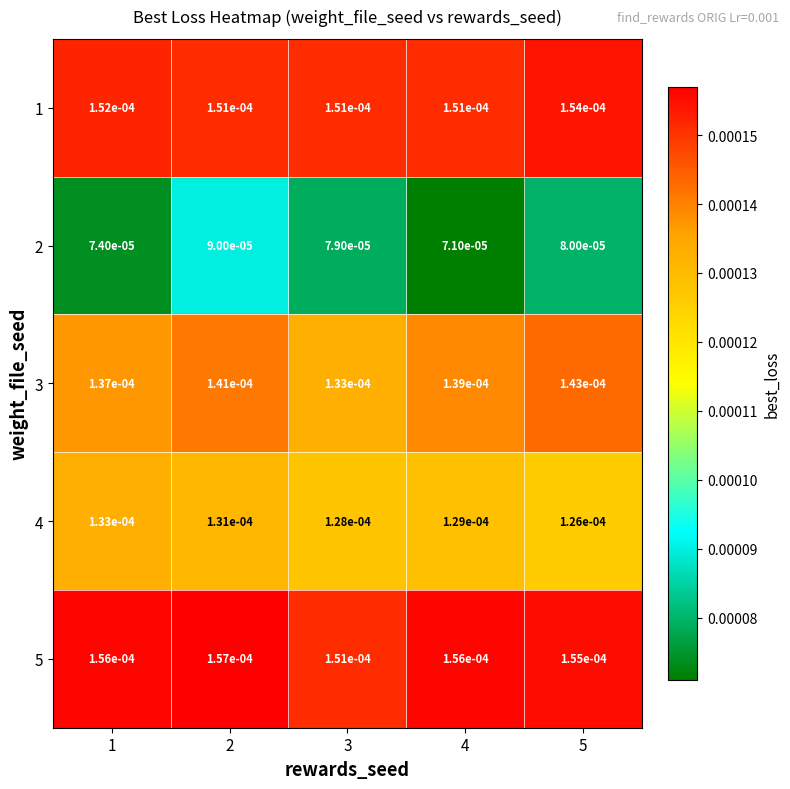

At how many categories does at least one series exceed 0?

5